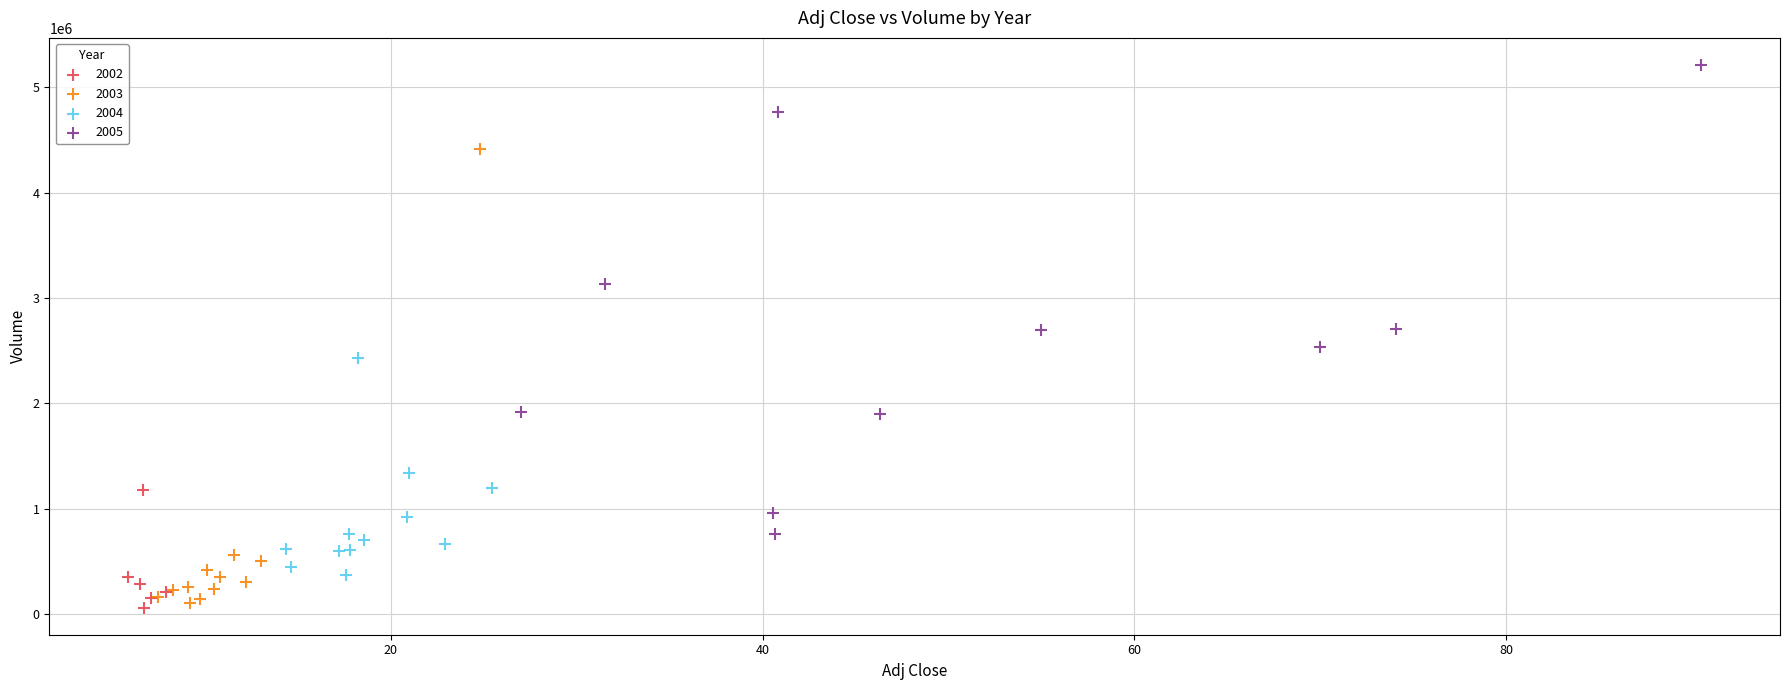

Which series reaches the maximum Y coordinate?

2005